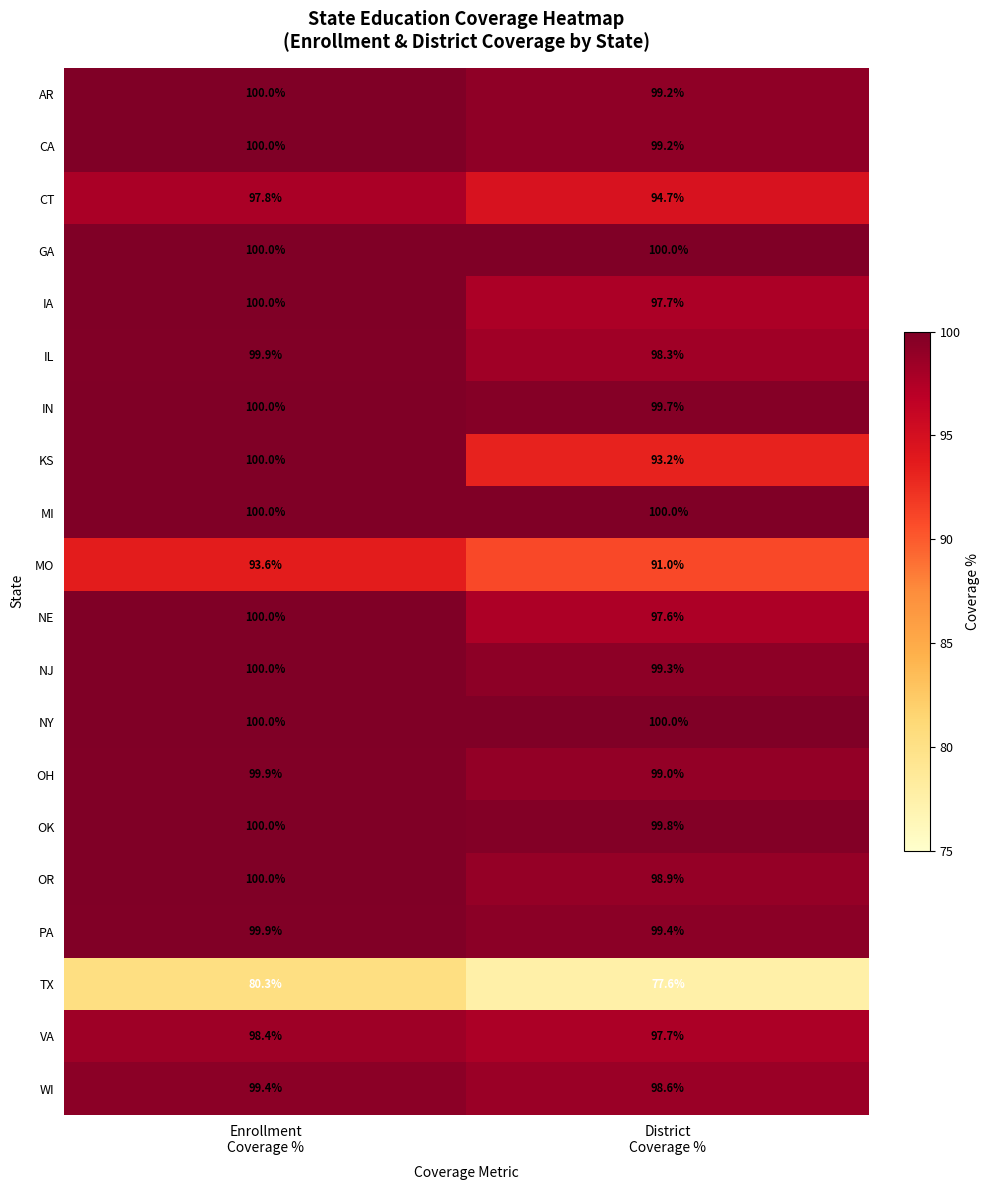

What is the sum of all PA values?

199.3